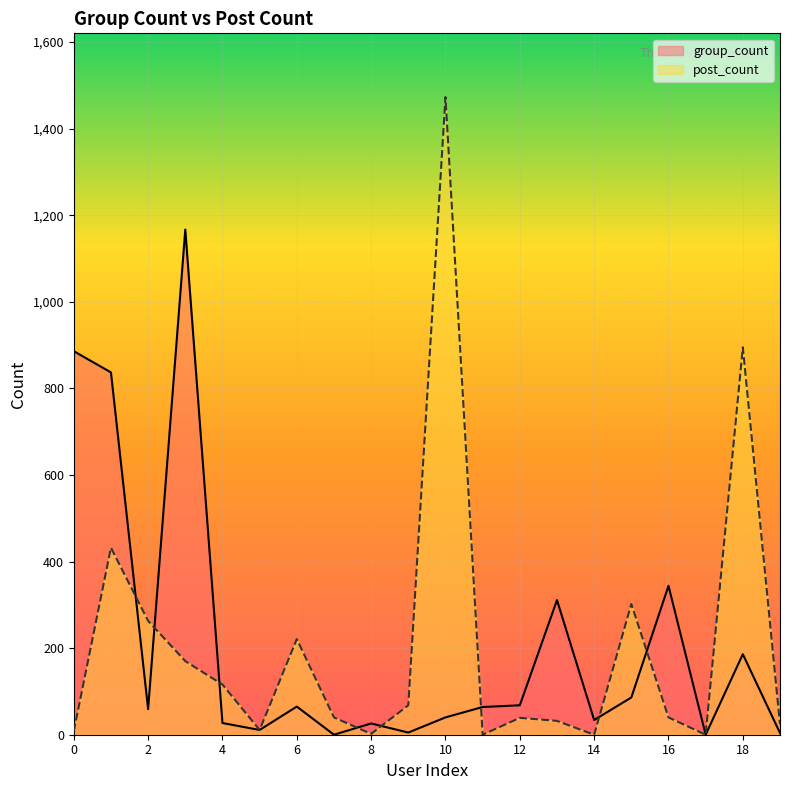

Reading left to right, transcribe all the data shown in this chart.

group_count: 886	837	59	1167	27	11	65	0	26	5	40	64	68	311	34	86	344	0	186	4
post_count: 8	432	263	170	116	11	221	40	2	68	1473	0	39	32	0	302	40	0	895	24